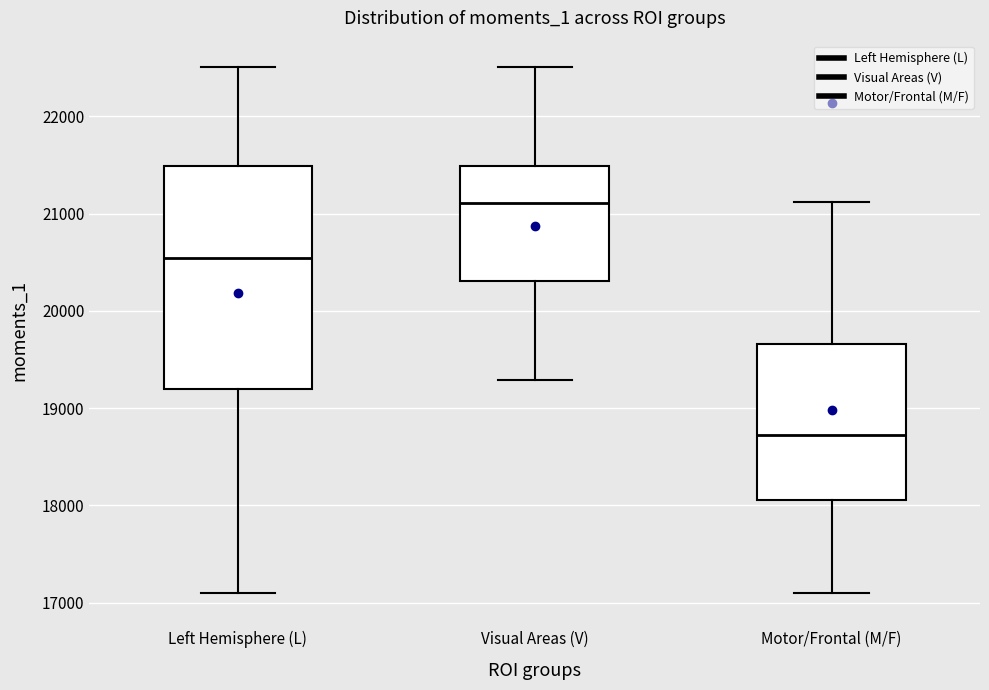

Comparing the boxes themselves (not the whiskers), which one is the tallest?

Left Hemisphere (L)